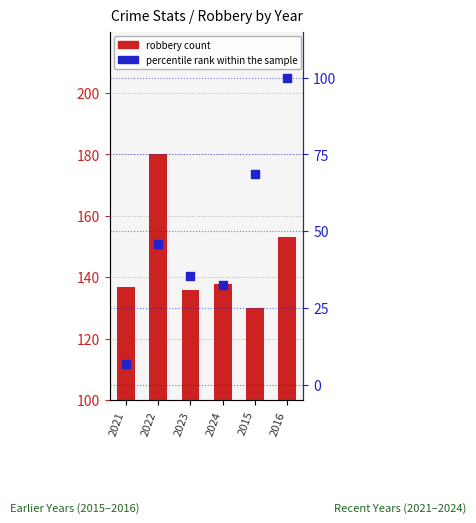

Which series has the largest total across all categories?

robbery count